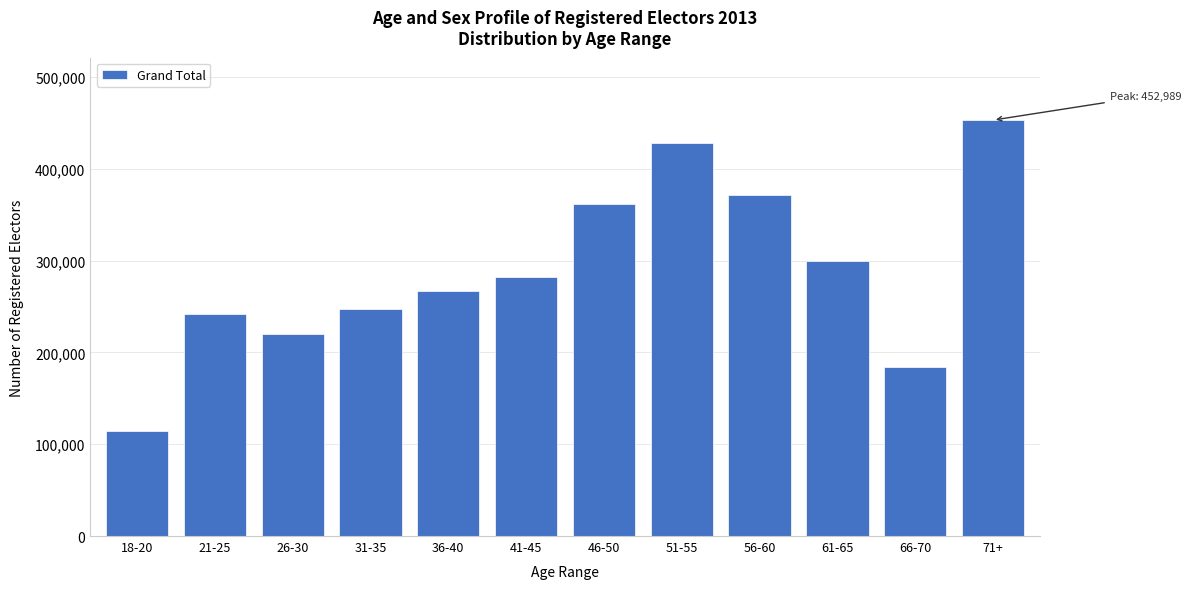

Reading left to right, extract all data points from this chart.

114781	241780	220040	247629	266421	282356	361724	428285	371726	299491	184201	452989